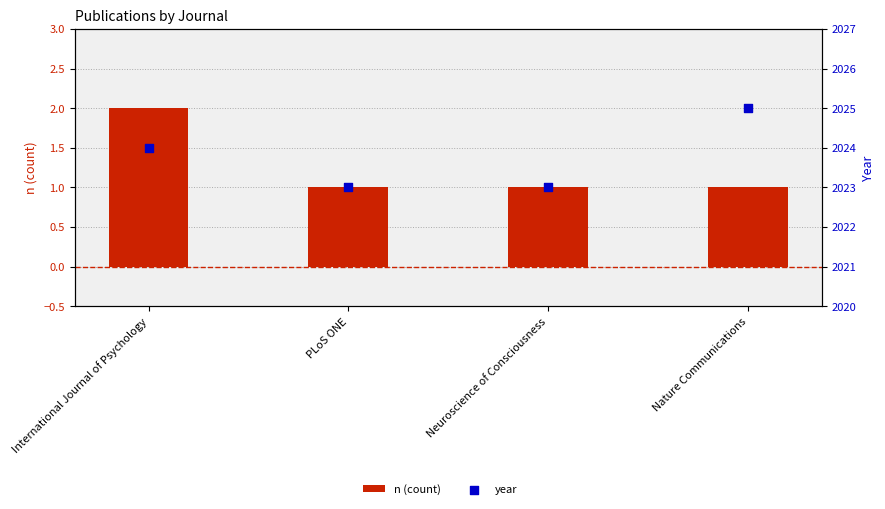

Is the value of year at Nature Communications greater than the value of n (count) at International Journal of Psychology?

Yes